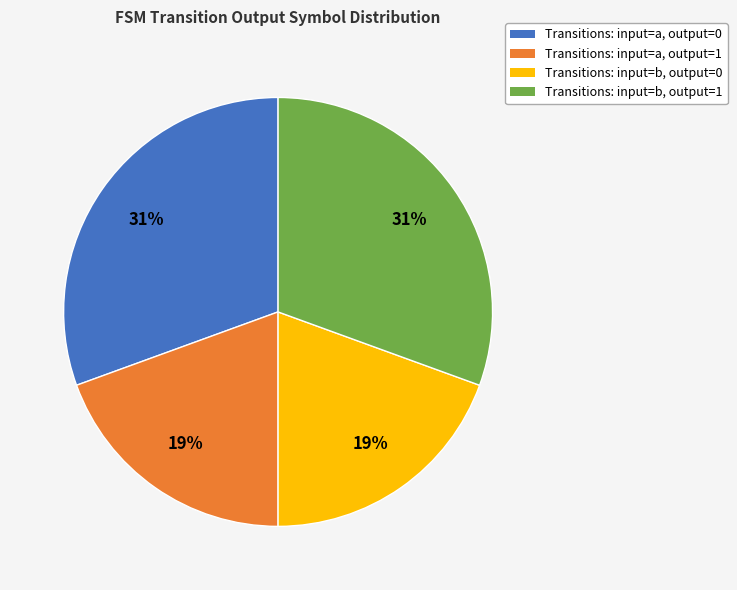

Count the number of slices in the pie.

4